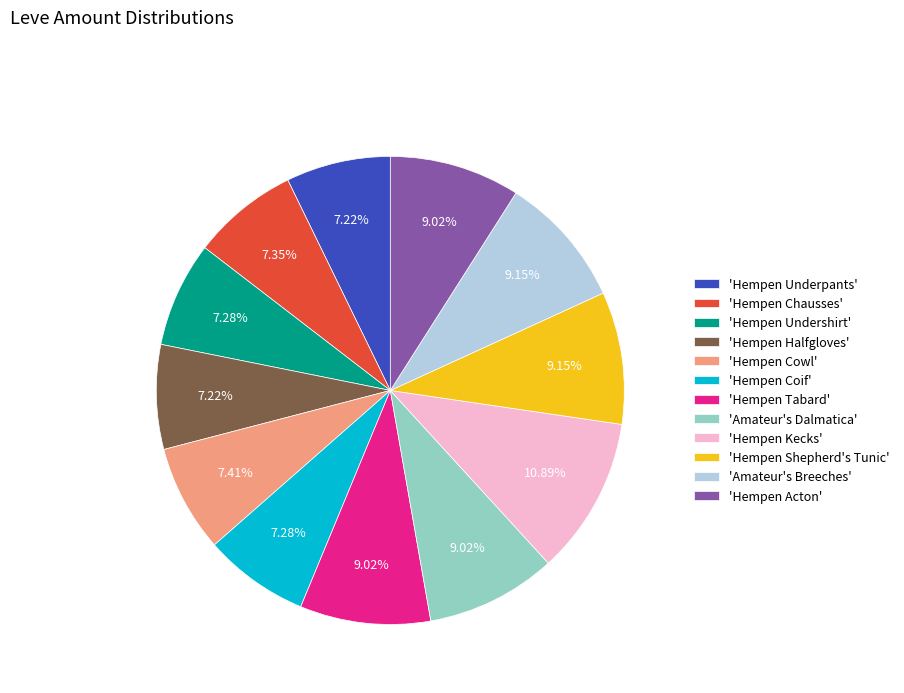

How many segments does this pie chart have?

12